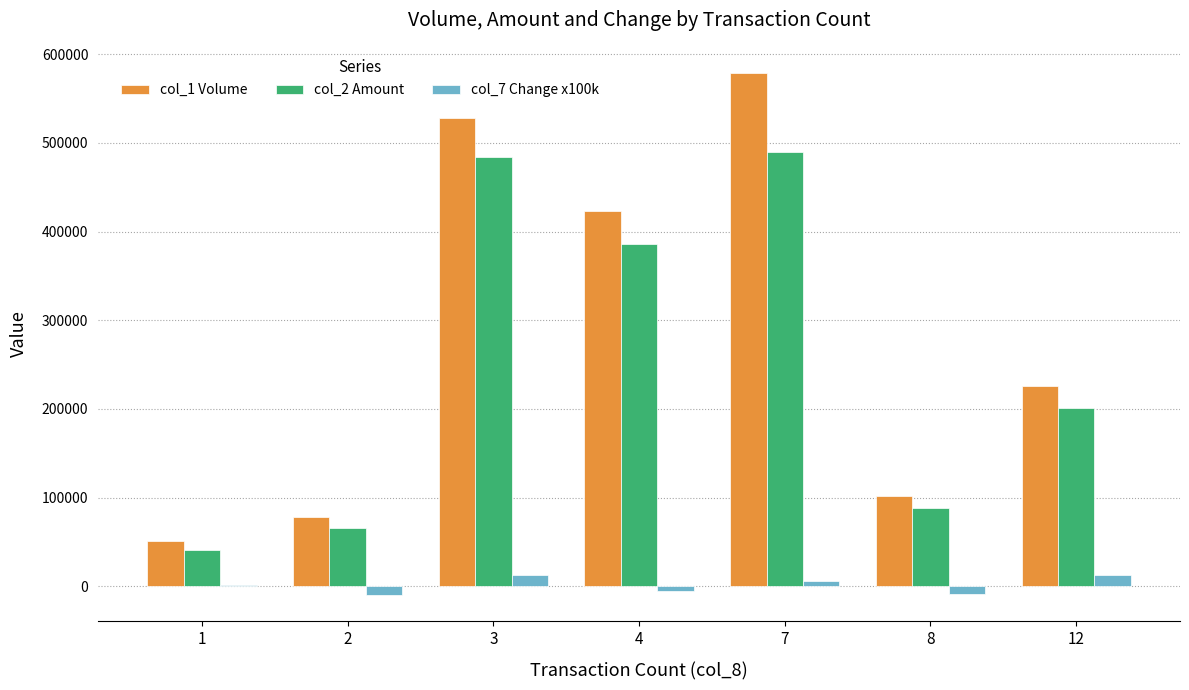

What is the greatest value displayed?

579000.0